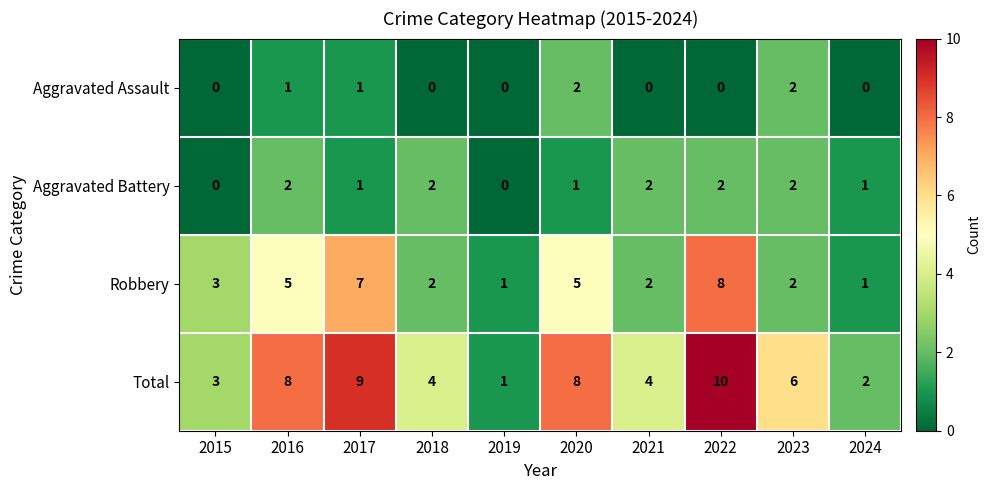

At which label does Total first exceed 6?

2016